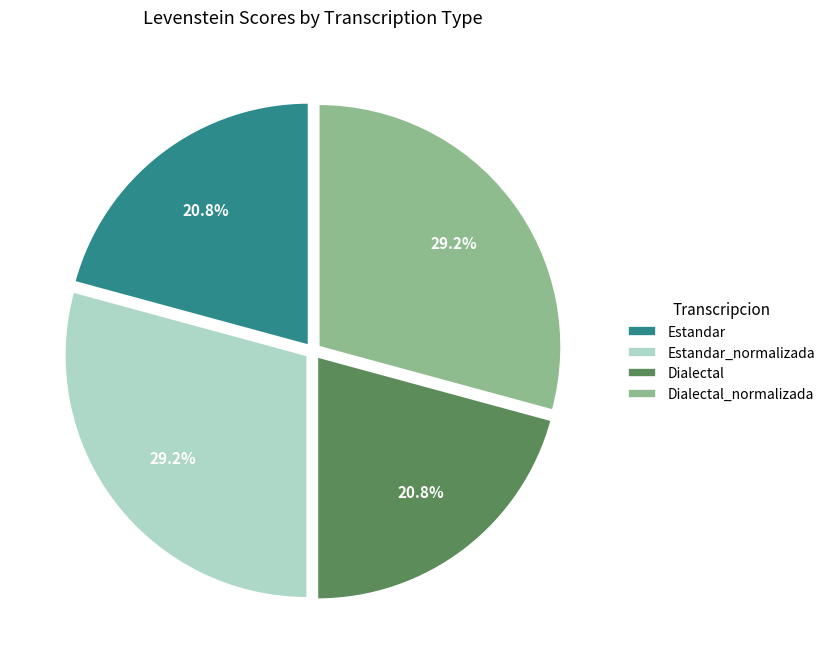

Is Dialectal the majority of the pie?

No